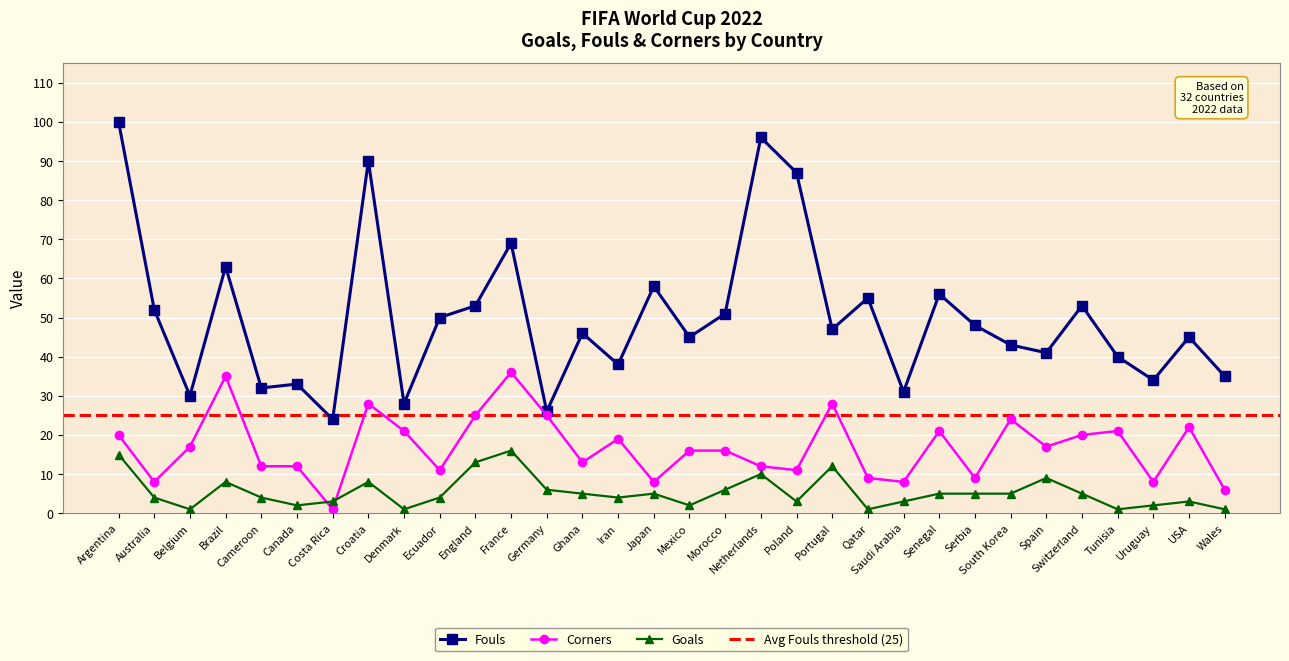

List the series in order of their overall mean, lowest first.

Goals, Corners, Fouls